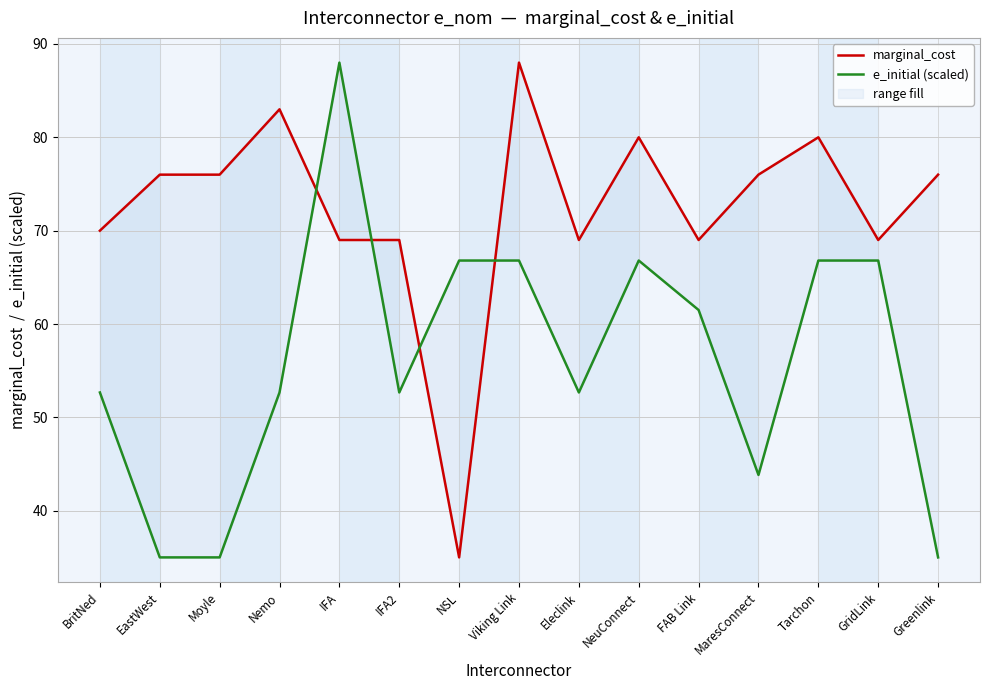

What is the greatest value displayed?

88.0